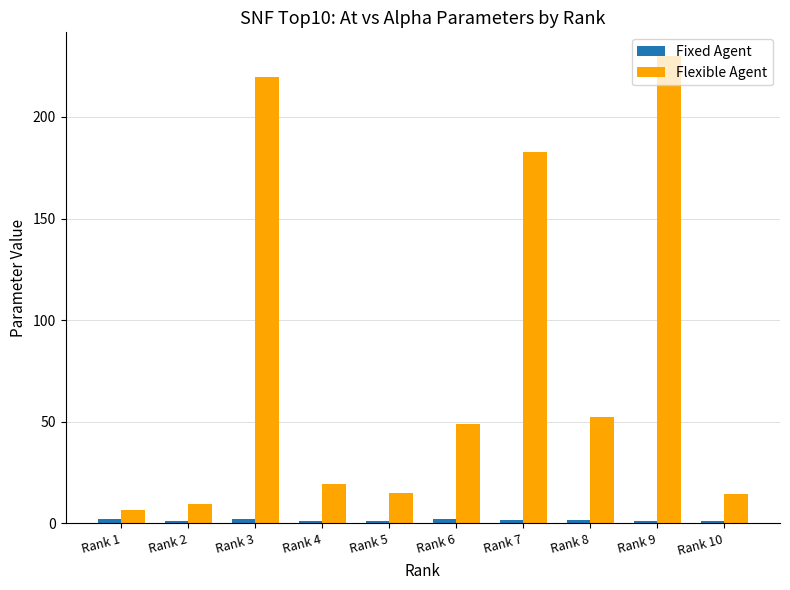

Which series has the largest range (max minus min)?

Flexible Agent